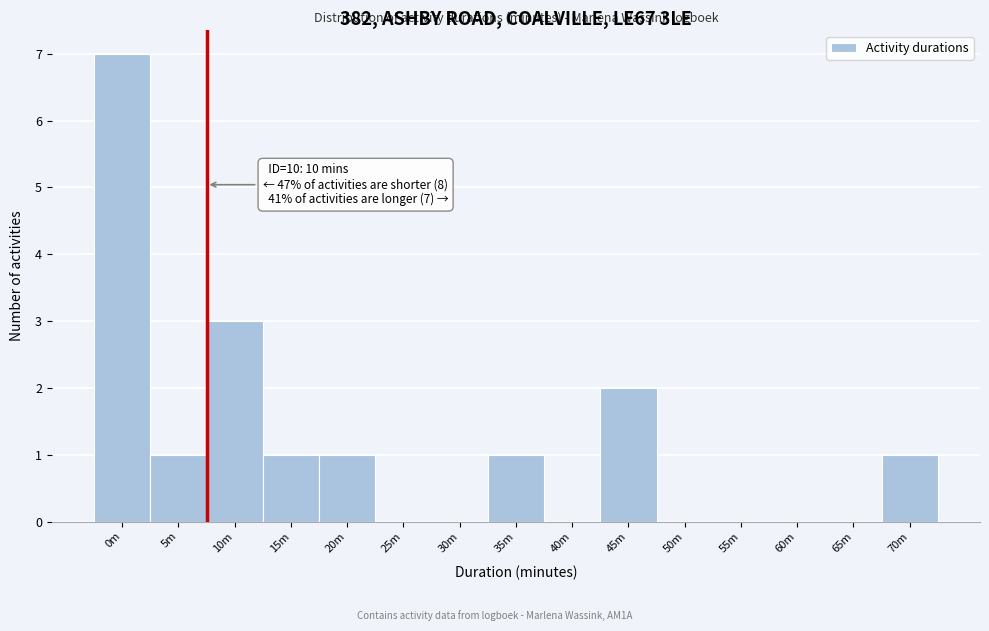

Reading right to left, extract all data points from this chart.

70m=1	65m=0	60m=0	55m=0	50m=0	45m=2	40m=0	35m=1	30m=0	25m=0	20m=1	15m=1	10m=3	5m=1	0m=7